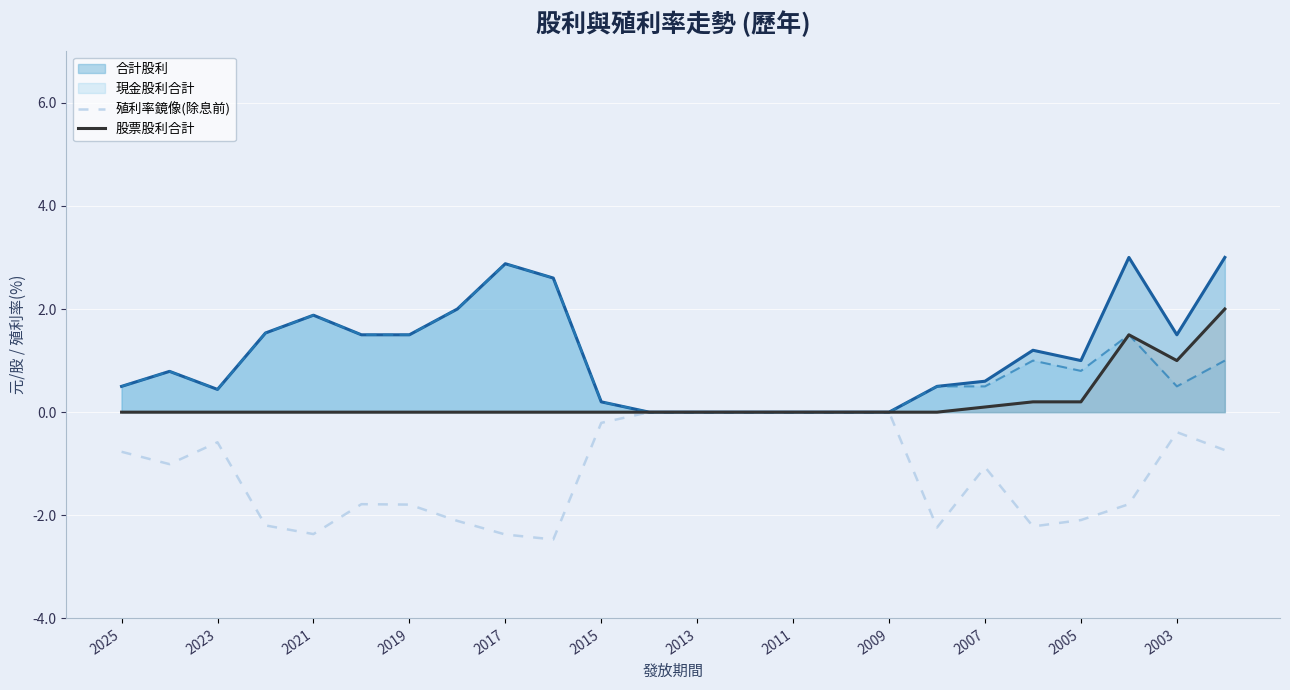

At 2003, list the series in order from smallest to largest.

殖利率鏡像(除息前), 現金股利合計, 股票股利合計, 合計股利